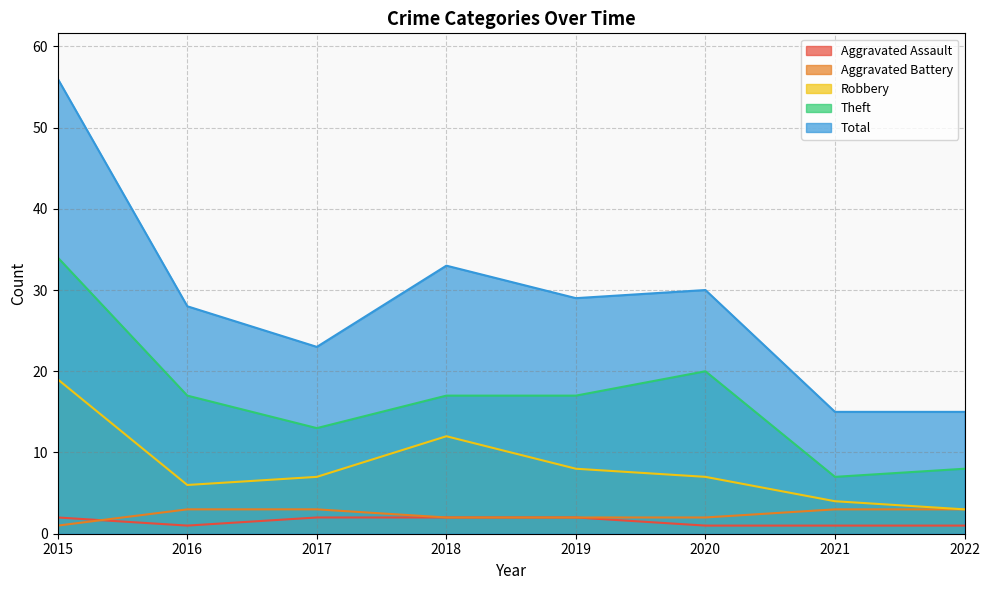

Reading left to right, transcribe all the data shown in this chart.

Aggravated Assault: 2015=2	2016=1	2017=2	2018=2	2019=2	2020=1	2021=1	2022=1
Aggravated Battery: 2015=1	2016=3	2017=3	2018=2	2019=2	2020=2	2021=3	2022=3
Robbery: 2015=19	2016=6	2017=7	2018=12	2019=8	2020=7	2021=4	2022=3
Theft: 2015=34	2016=17	2017=13	2018=17	2019=17	2020=20	2021=7	2022=8
Total: 2015=56	2016=28	2017=23	2018=33	2019=29	2020=30	2021=15	2022=15